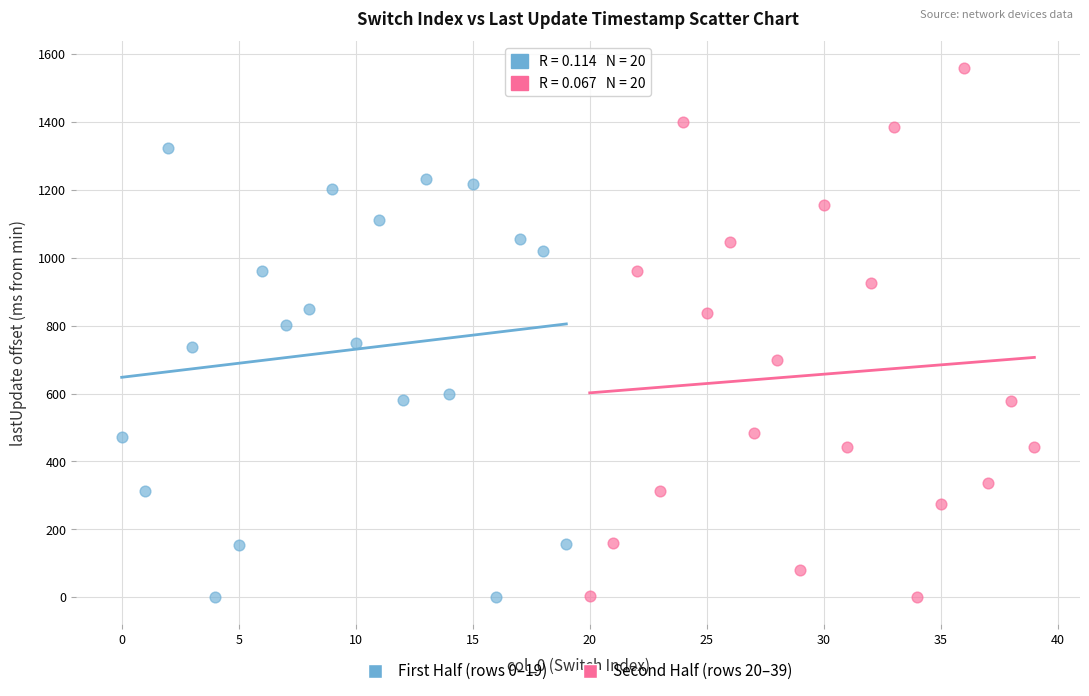

What are all the series names shown in the legend?

First Half (rows 0–19), Second Half (rows 20–39)